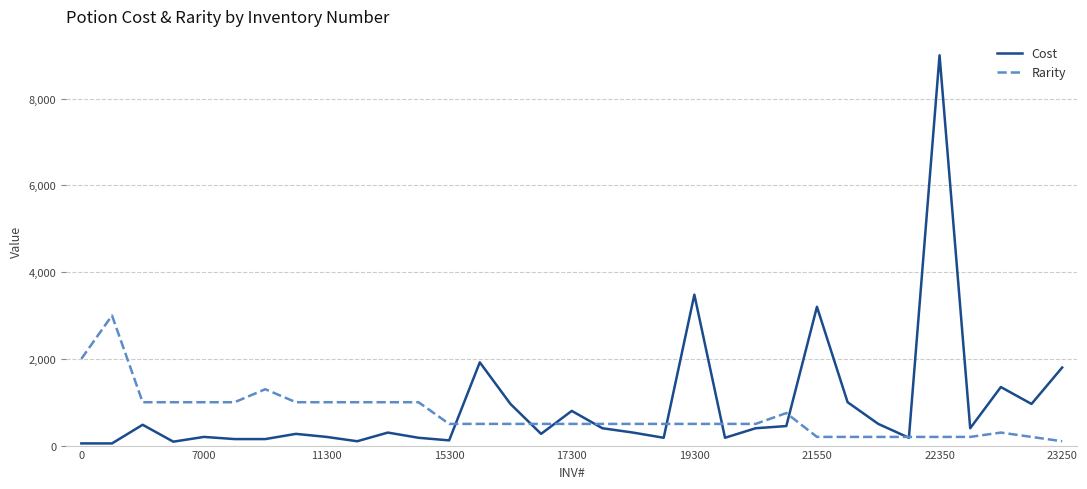

Rank the series by their average value, from highest to lowest.

Cost, Rarity